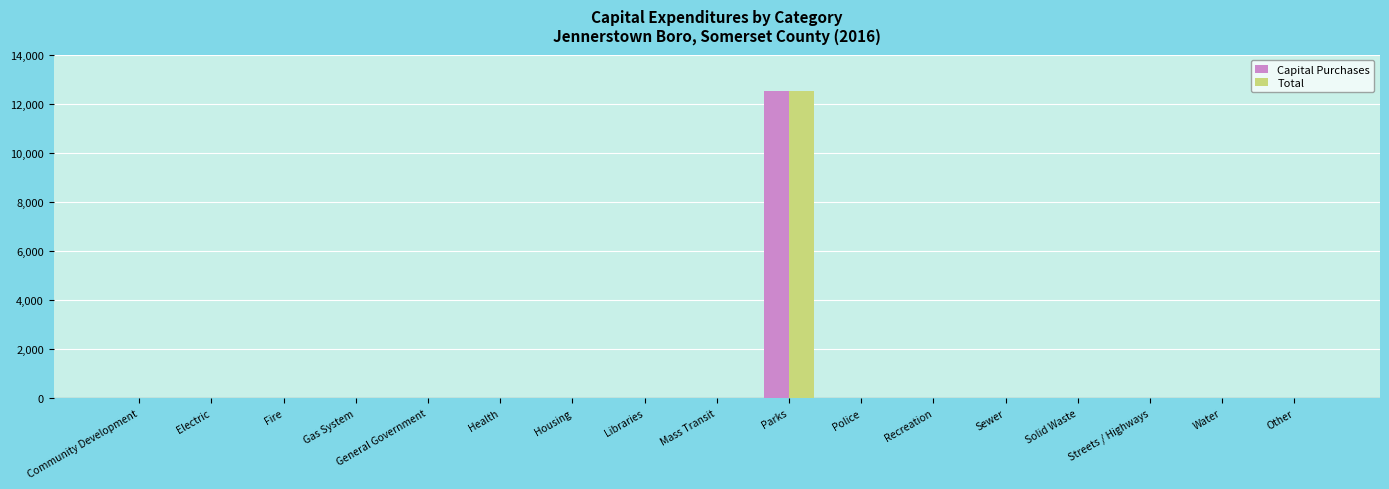

Are the bars horizontal?

No